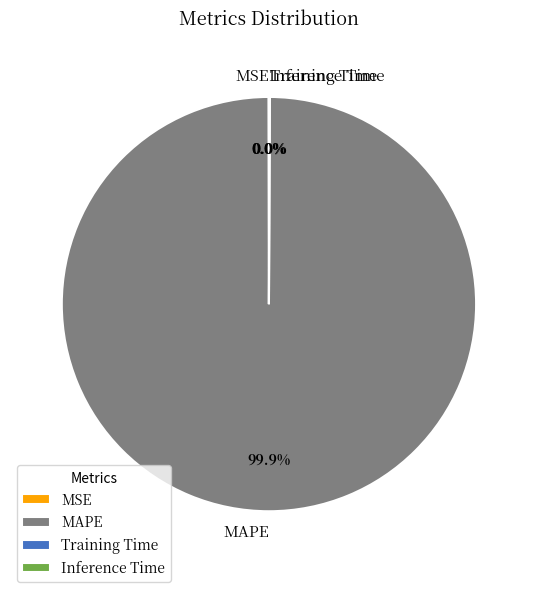

Which slice is the largest?

MAPE